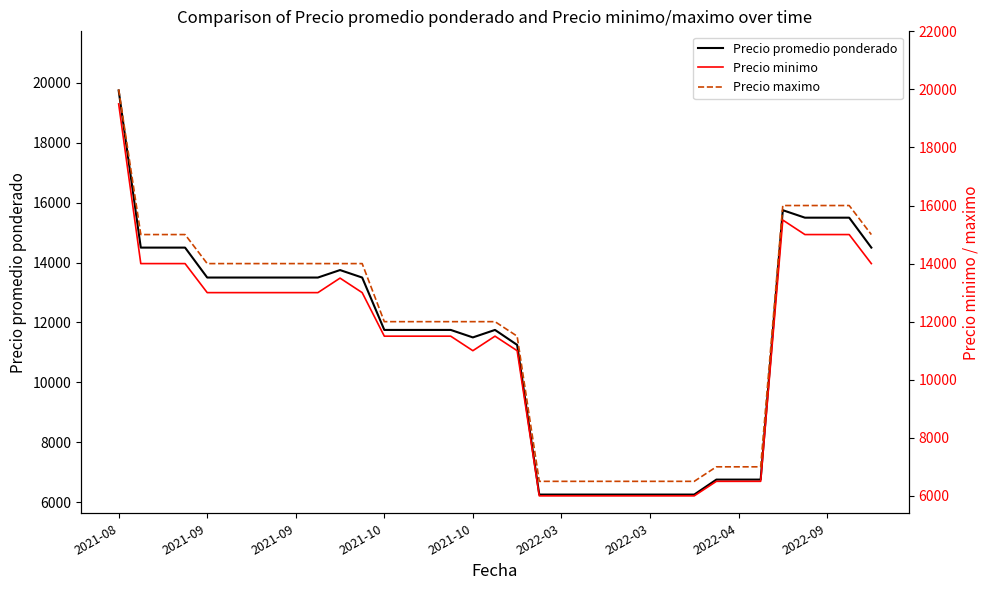

What is the value of the Precio promedio ponderado point at the 6th from the left?

13500